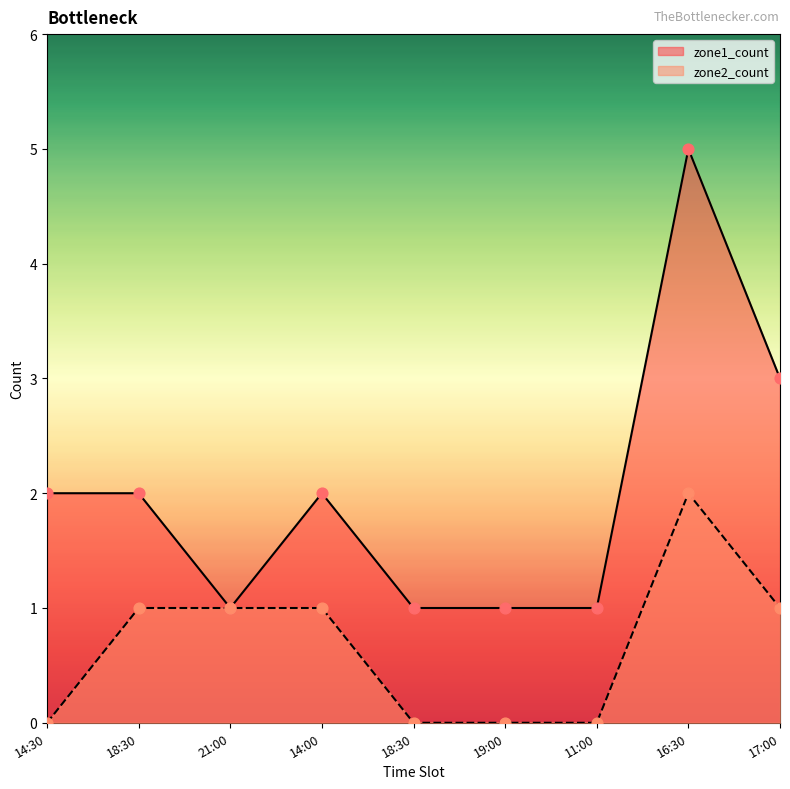

Is the value of zone2_count at 19:00 greater than the value of zone1_count at 14:30?

No